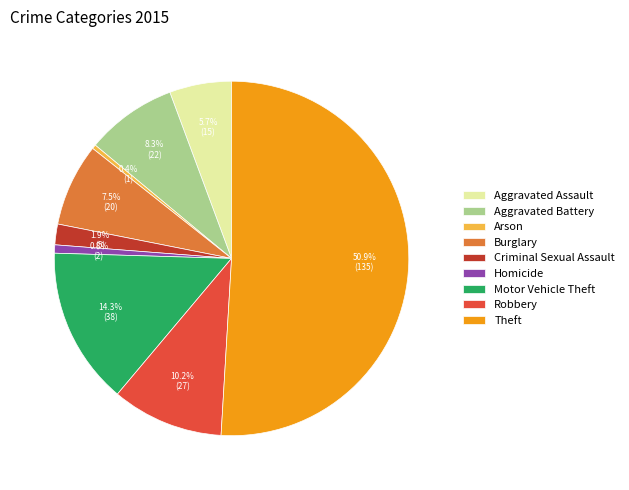

What percentage is NOT represented by Theft?

49.1%